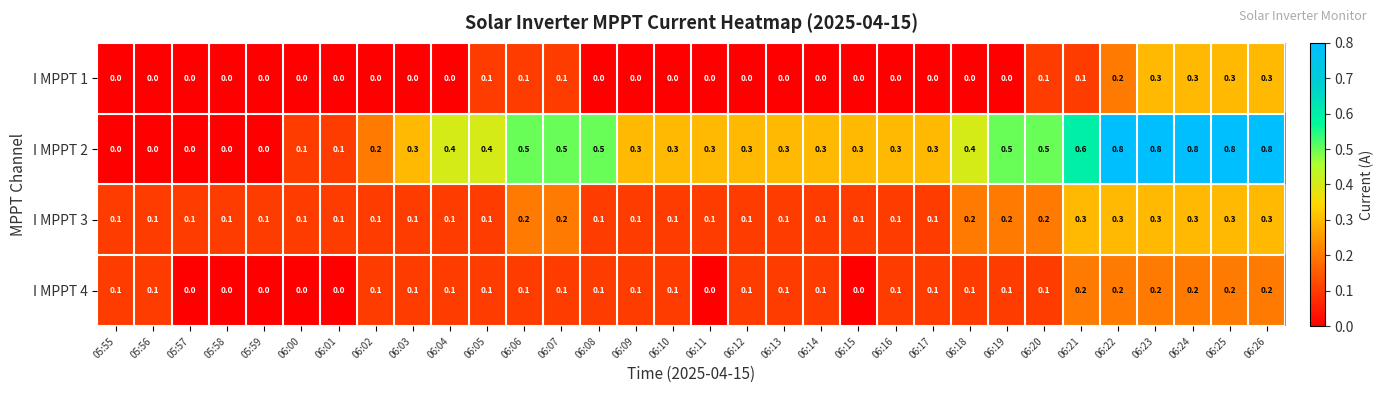

What is the total value across all series at 06:19?

0.8